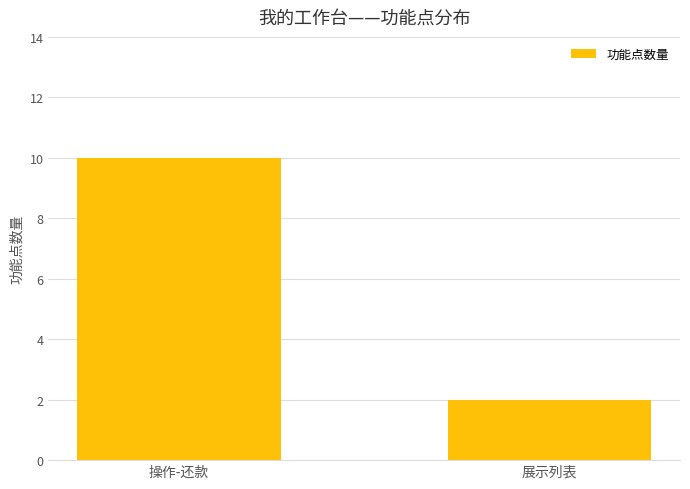

Which label corresponds to the largest value in the chart?

操作-还款